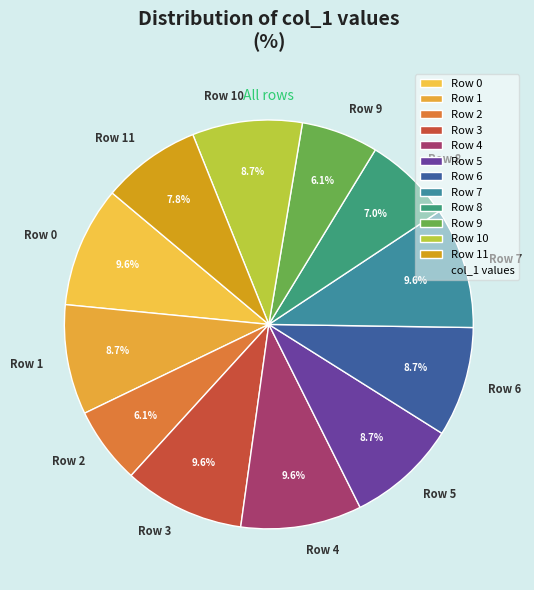

True or false: Row 8 accounts for 20% of the total.

False